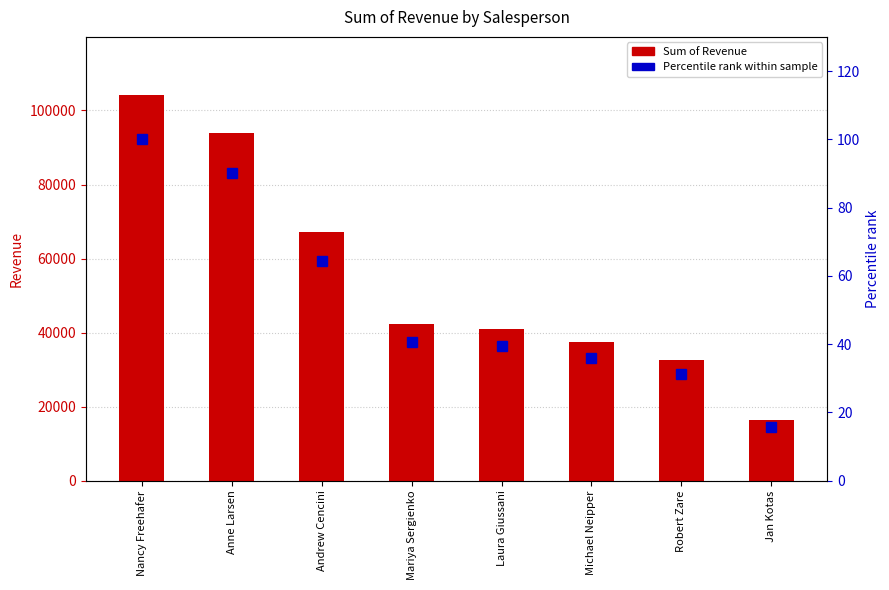

Reading left to right, what are all the values shown in this chart?

Sum of Revenue: Nancy Freehafer=104242.3	Anne Larsen=93848.3	Andrew Cencini=67180.5	Mariya Sergienko=42370.9	Laura Giussani=41095.0	Michael Neipper=37418.0	Robert Zare=32530.6	Jan Kotas=16350.5
Percentile rank within sample: Nancy Freehafer=100.0	Anne Larsen=90.0	Andrew Cencini=64.4	Mariya Sergienko=40.6	Laura Giussani=39.4	Michael Neipper=35.9	Robert Zare=31.2	Jan Kotas=15.7